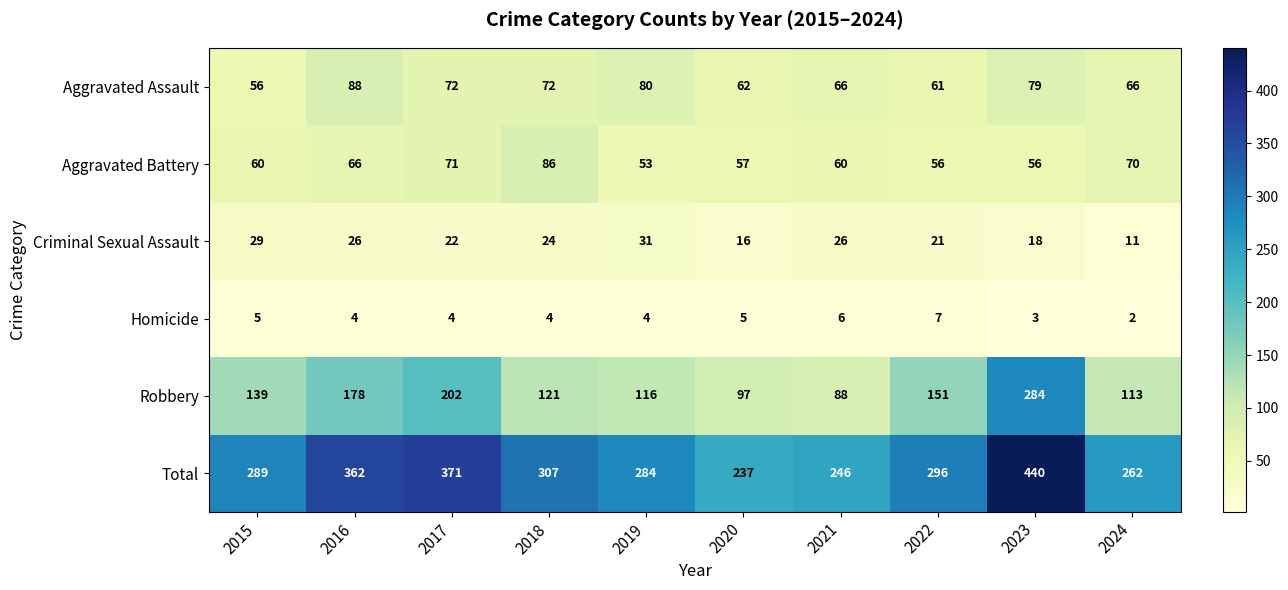

What is the smallest value displayed?

2